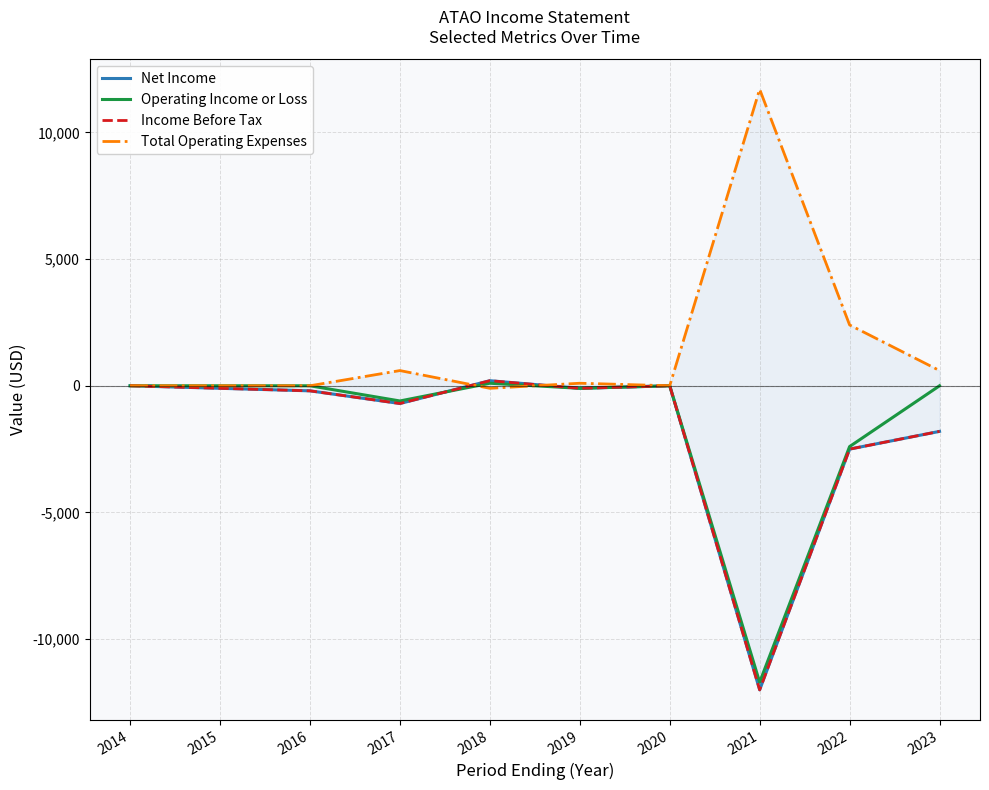

What is the difference between the maximum and minimum values in the Income Before Tax series?

12200